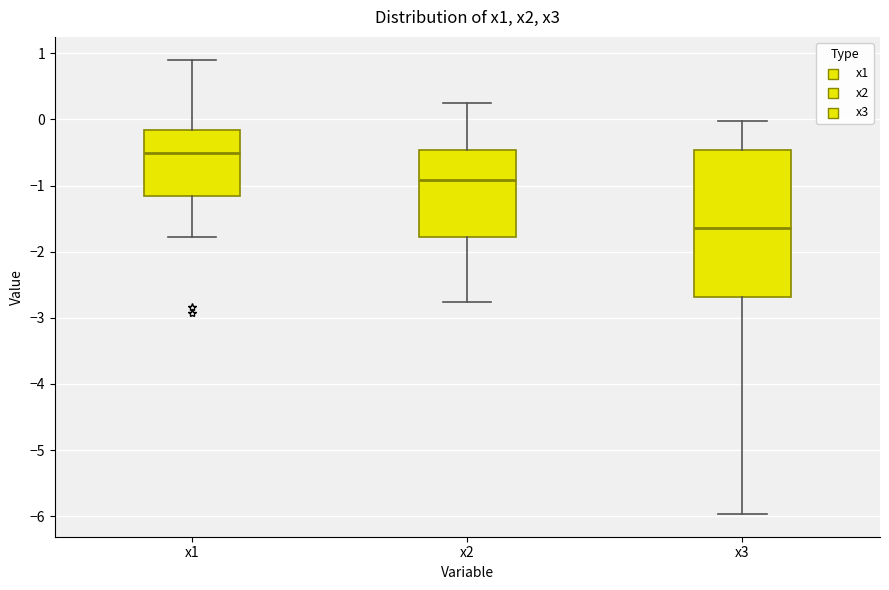

Which box's median line is the highest?

x1